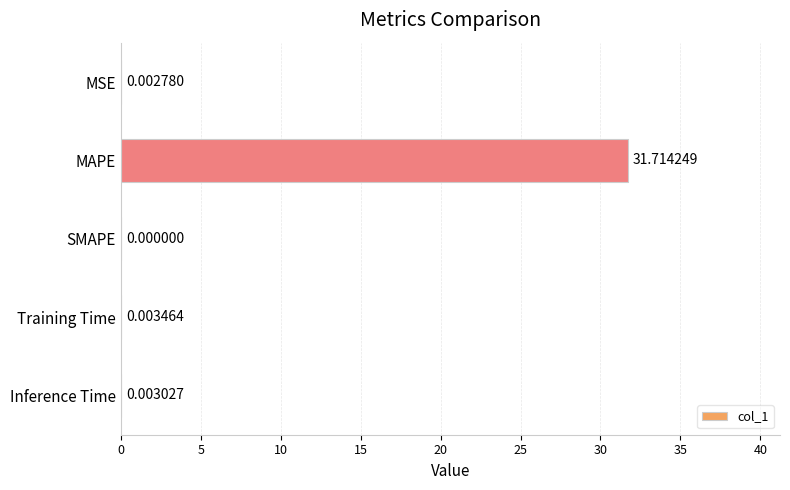

What is the change in value from MAPE to SMAPE?

-31.7